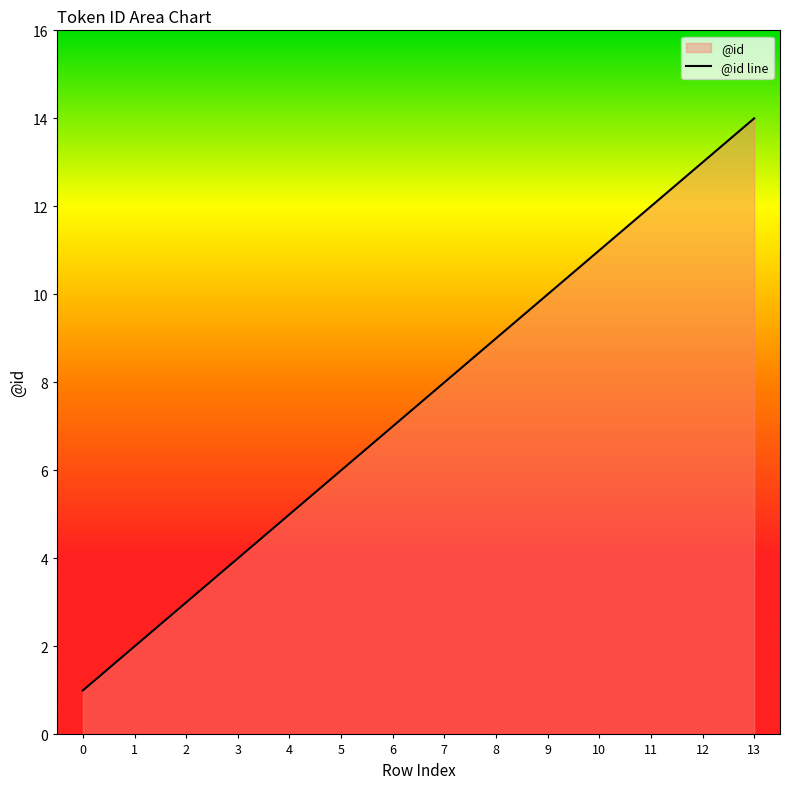

The value at 13 is 14. True or false?

True